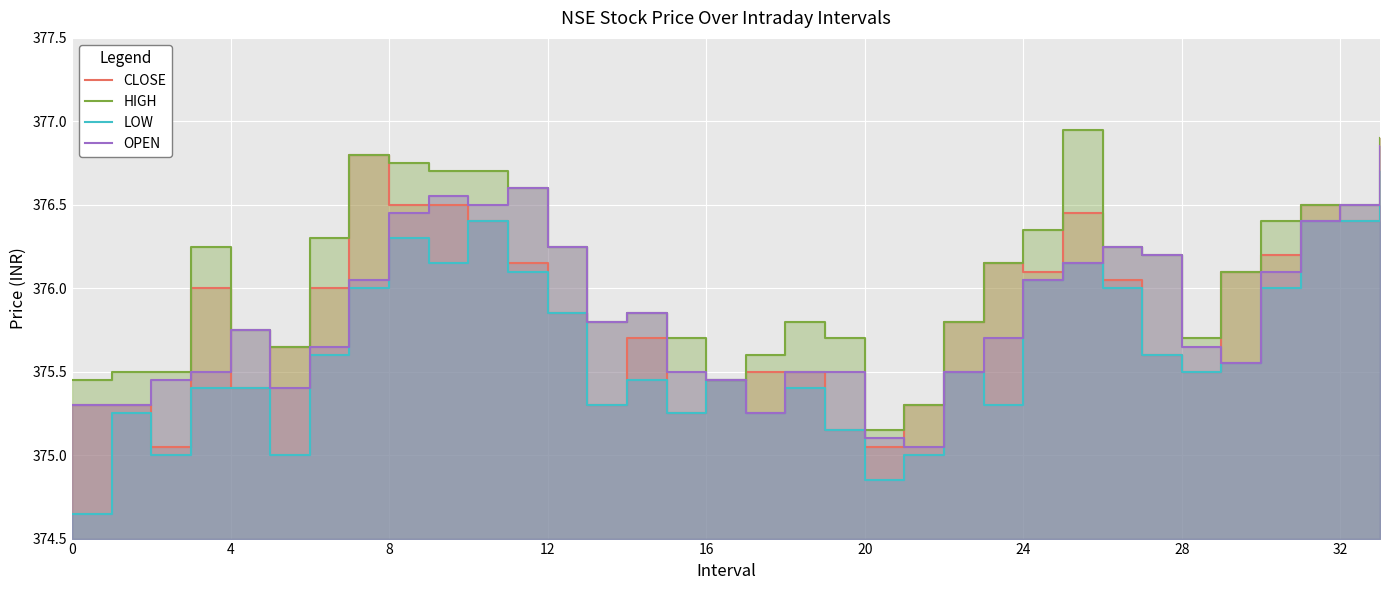

Is it true that HIGH equals 91.1 at 31?

False